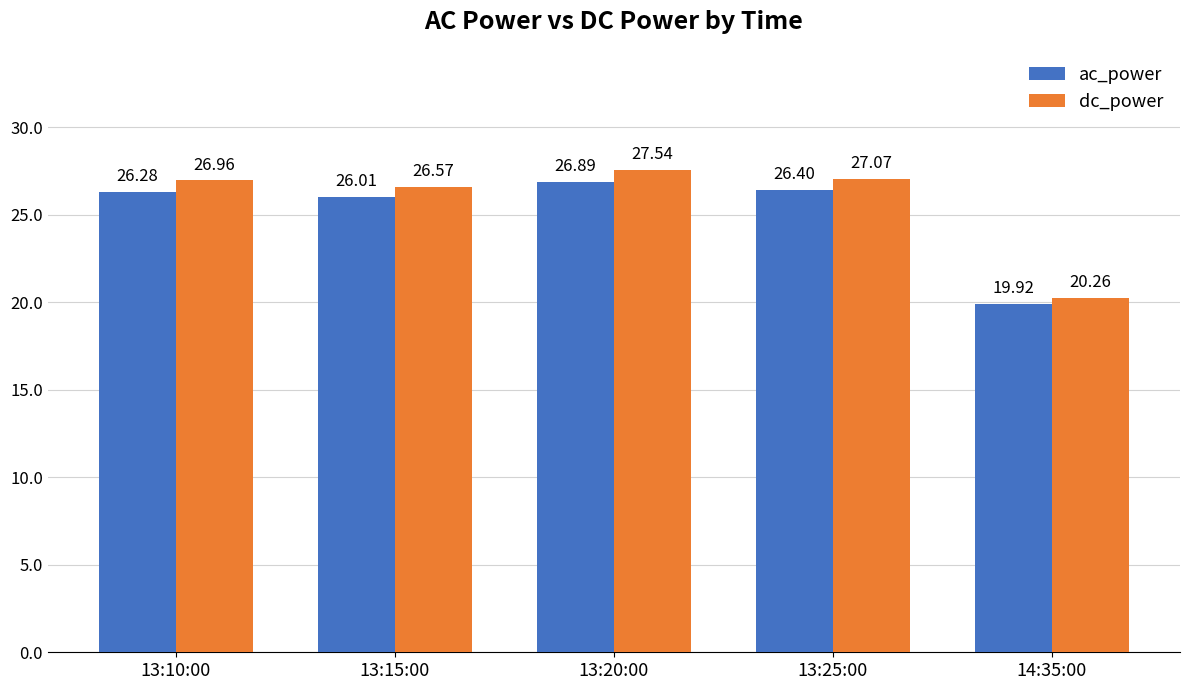

List the labels in order of ac_power value, largest first.

13:20:00, 13:25:00, 13:10:00, 13:15:00, 14:35:00